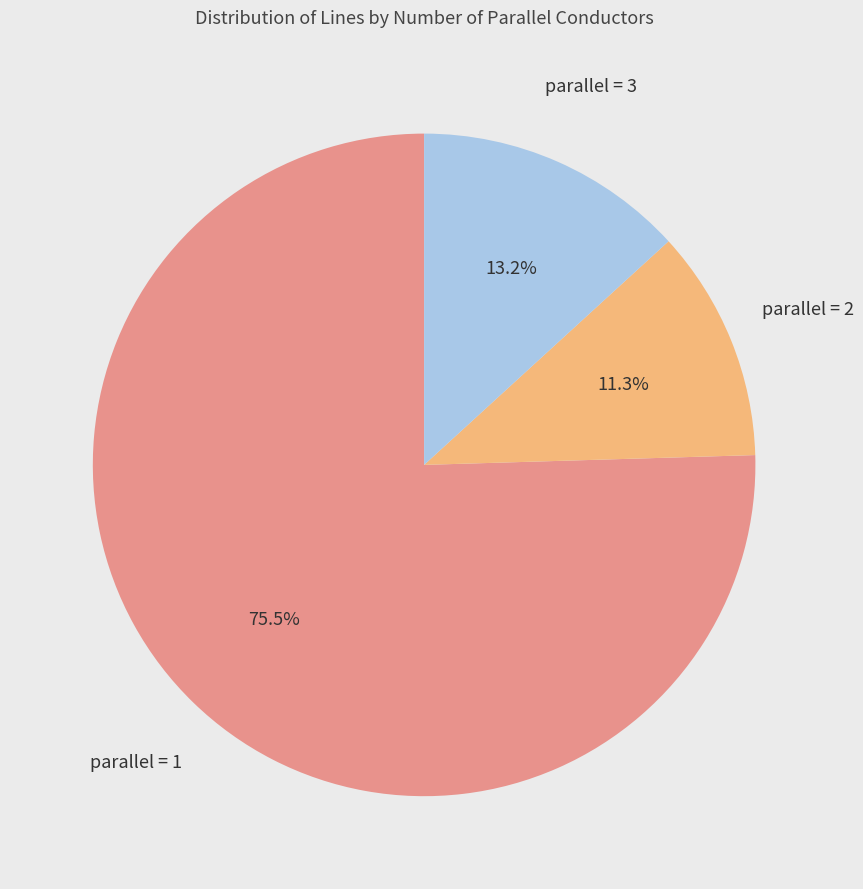

What is the majority slice?

parallel = 1